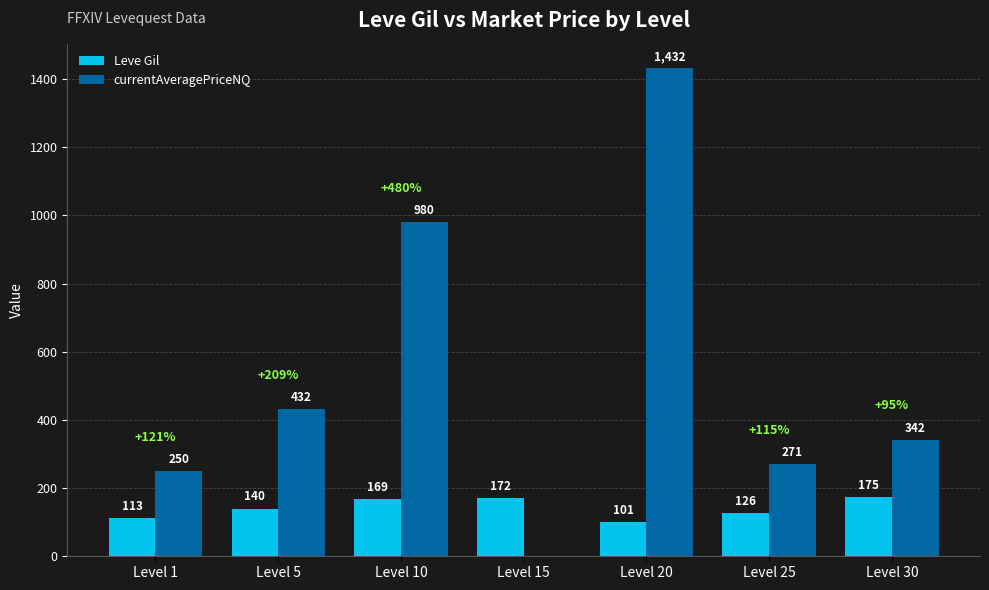

At which label is Leve Gil closest to 138?

Level 5